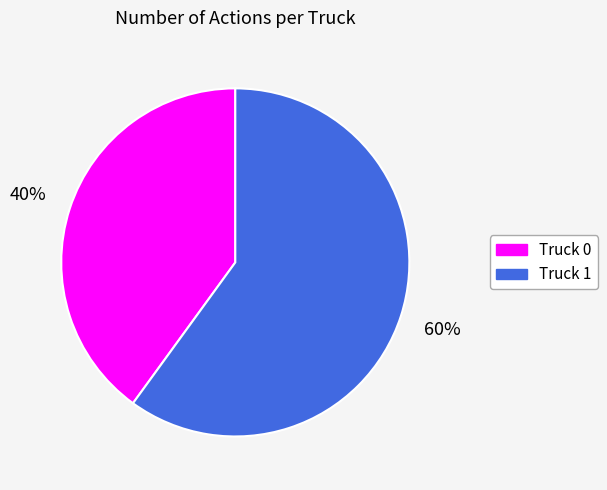

Rank the categories by value from highest to lowest.

Truck 1, Truck 0